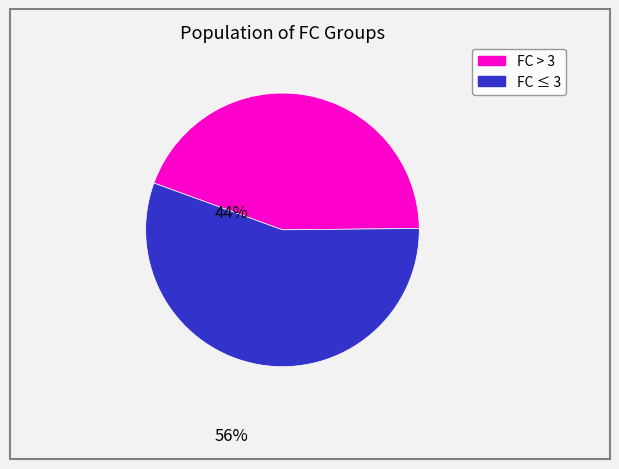

What is the smallest slice in the pie chart?

FC > 3